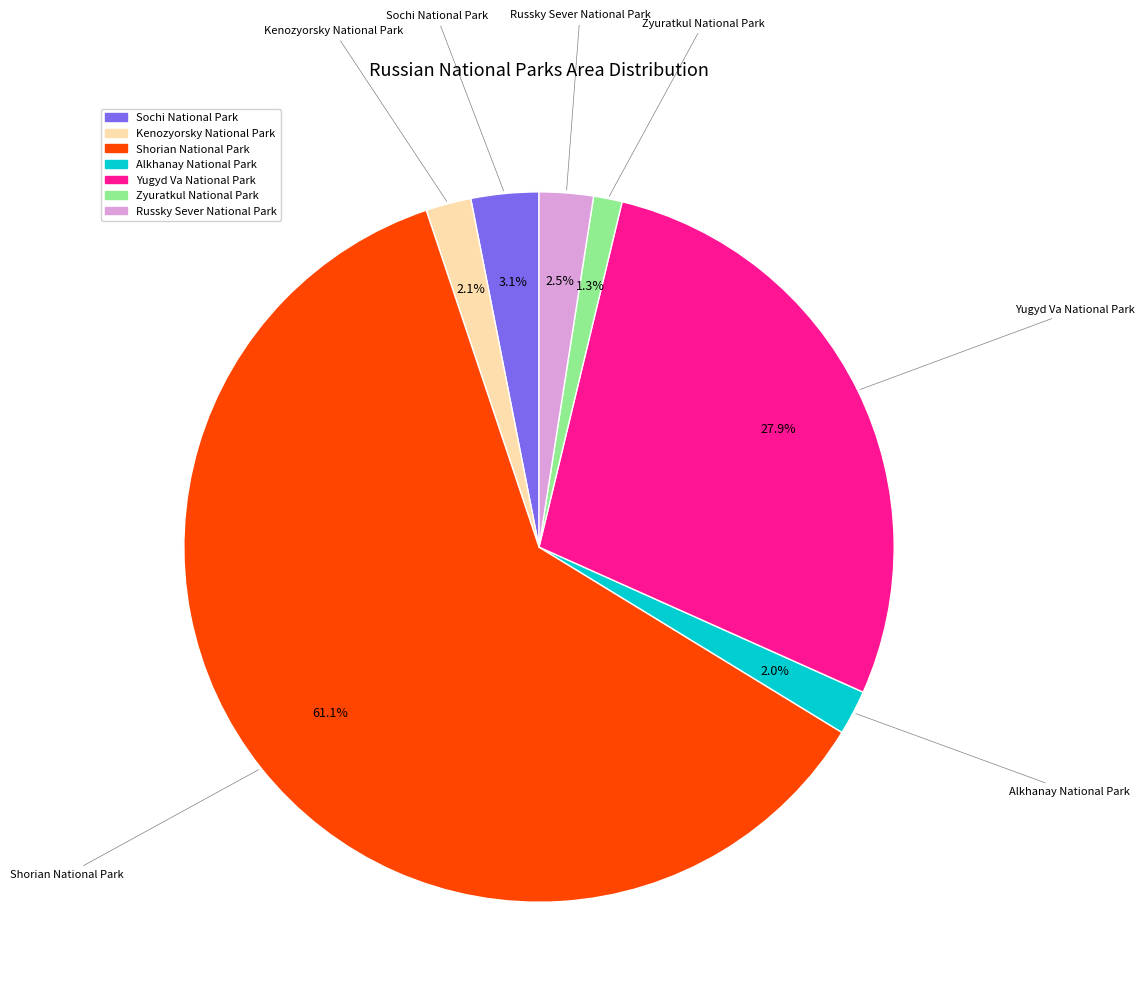

Combined, do Russky Sever National Park and Shorian National Park account for over 50%?

Yes